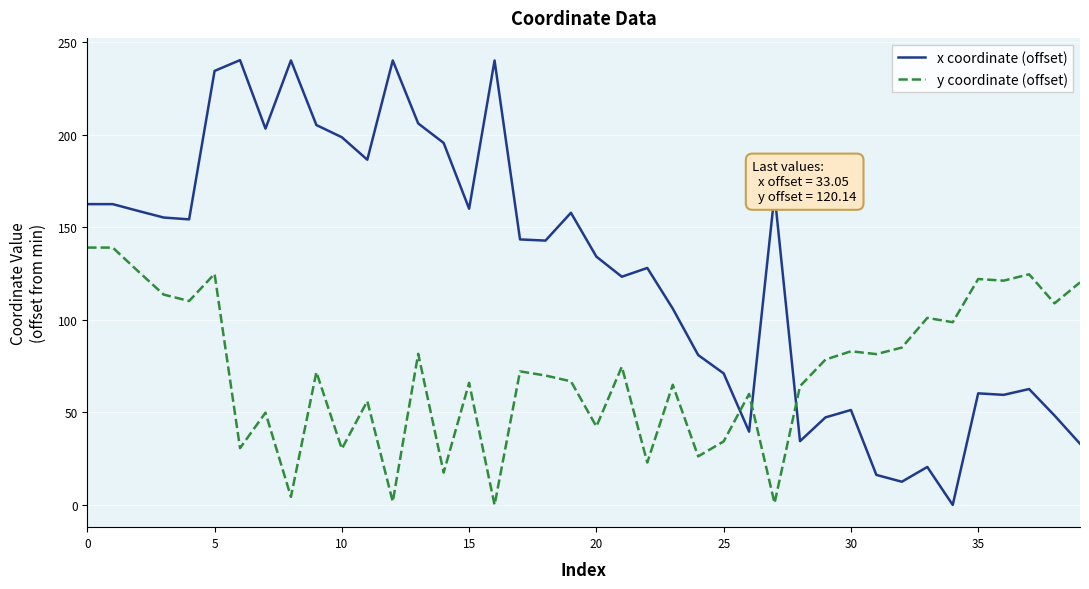

How many times do y coordinate (offset) and x coordinate (offset) cross each other?

3